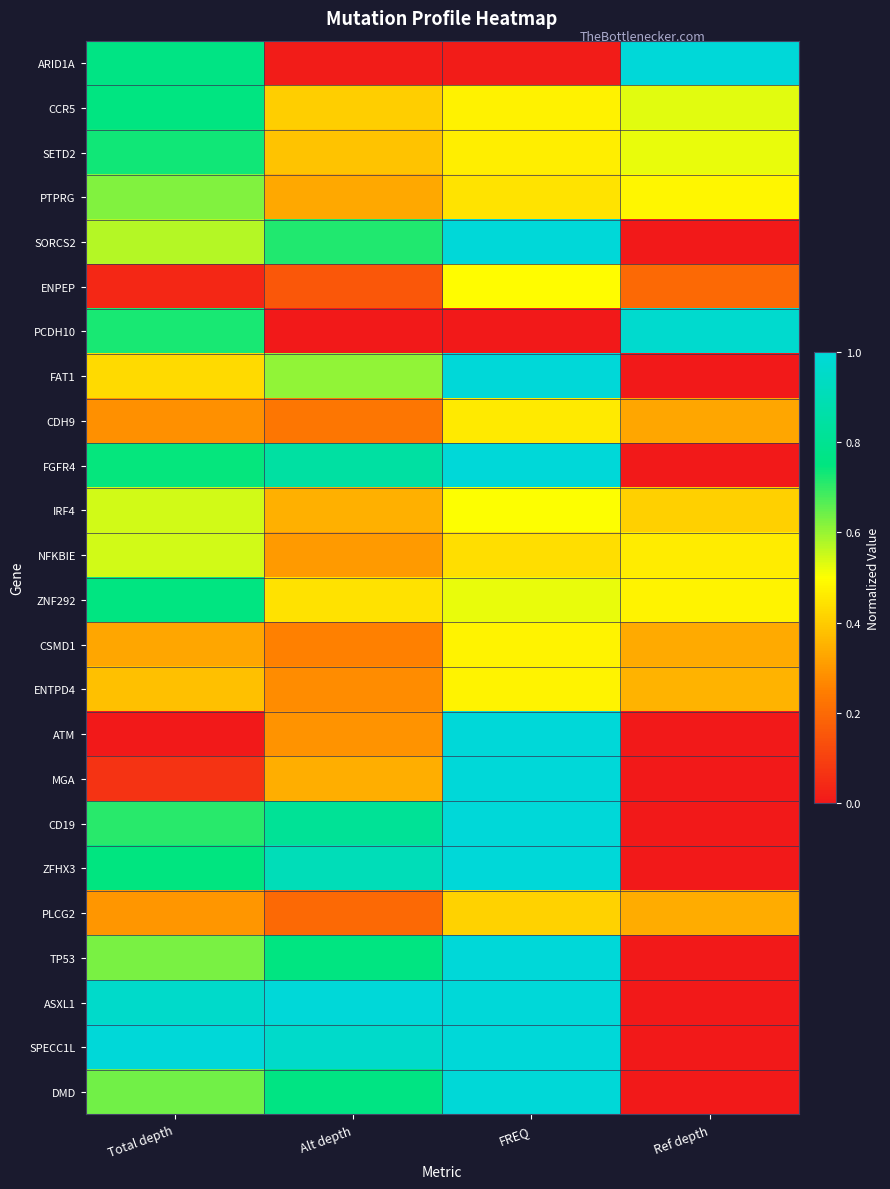

At which category is the sum across all series the highest?

FREQ